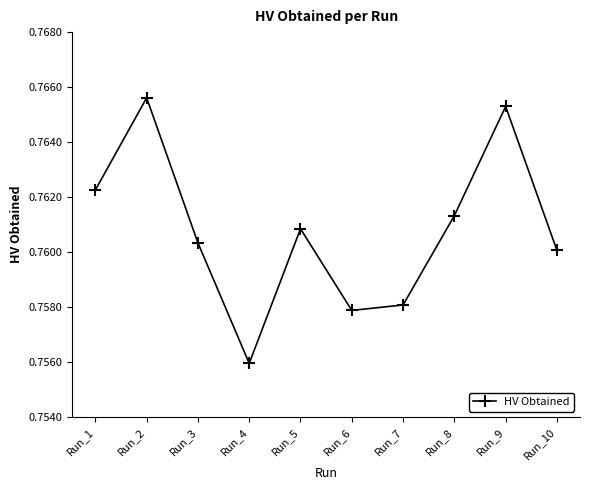

Where is the data nearest to the value 0?

Run_4